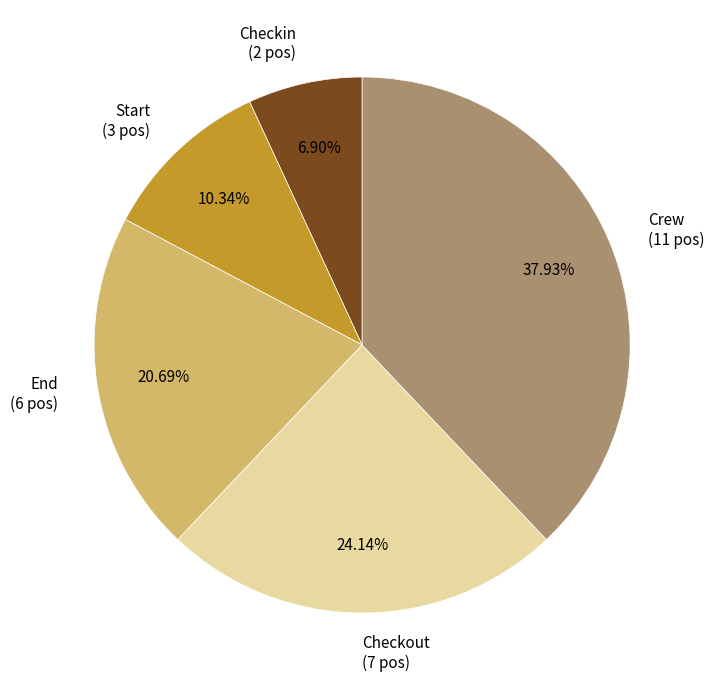

What percentage is NOT represented by Checkin?

93.1%